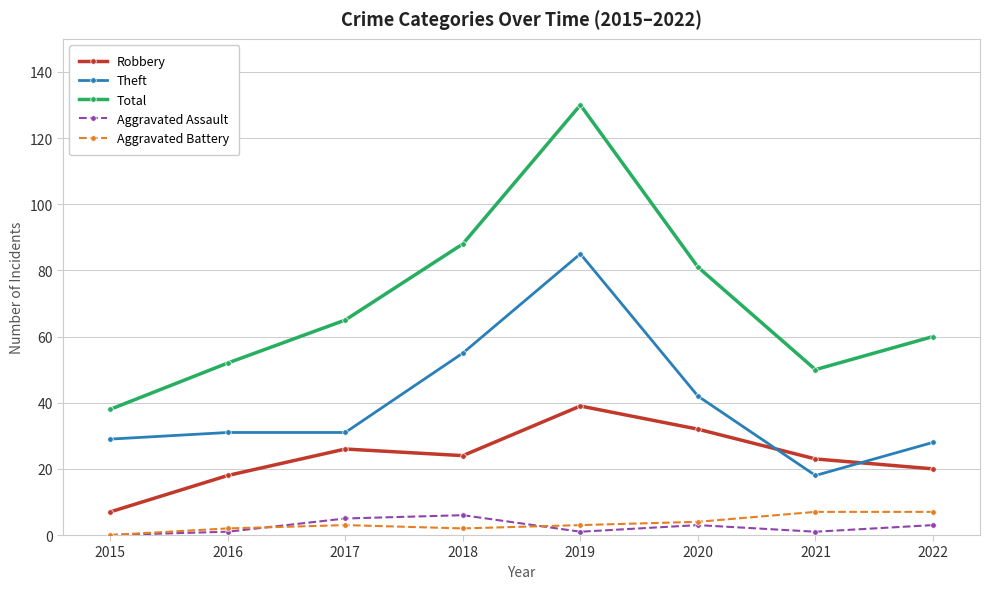

True or false: Theft has a value of 85 at 2019.

True